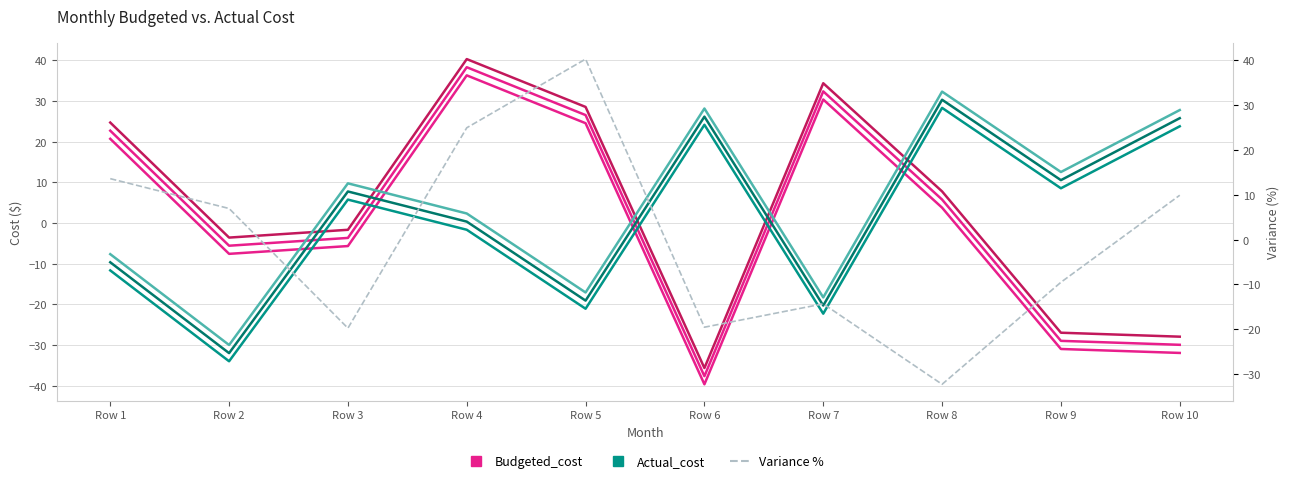

How many values in the Budgeted_cost series exceed 7?

5